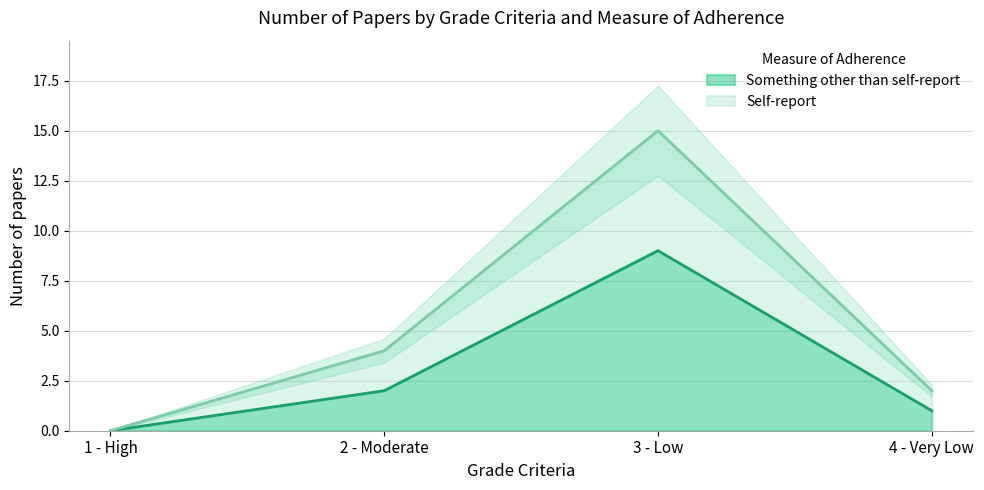

True or false: Self-report and Something other than self-report intersect in this chart.

False